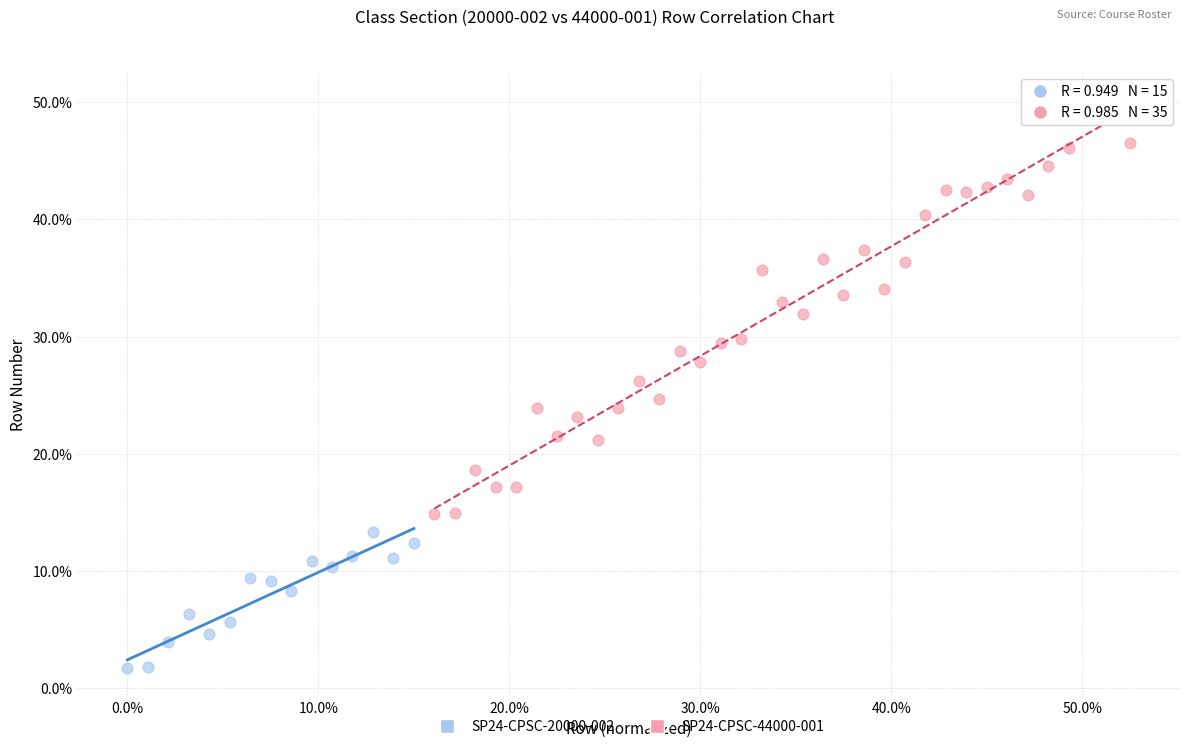

Which series reaches the minimum Y coordinate?

SP24-CPSC-20000-002